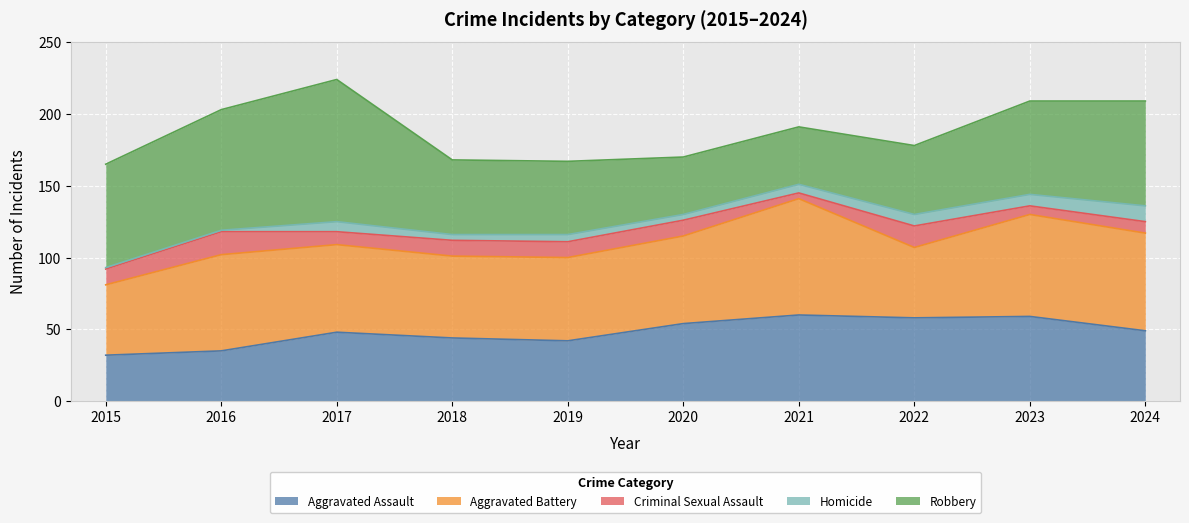

What are all the series names shown in the legend?

Aggravated Assault, Aggravated Battery, Criminal Sexual Assault, Homicide, Robbery